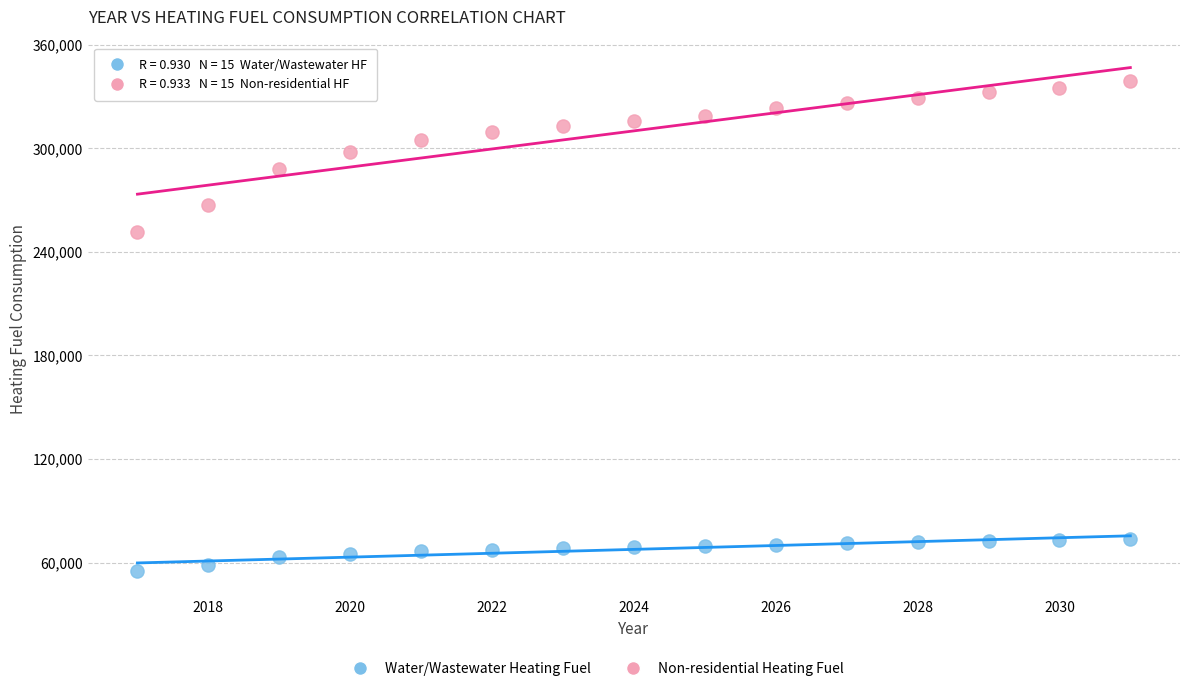

Which series contains the lowest Y value?

Water/Wastewater Heating Fuel